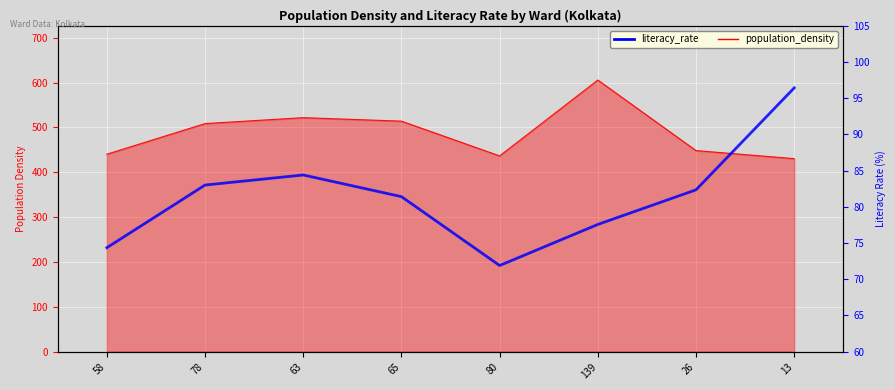

How many data points in population_density are less than 508?

4